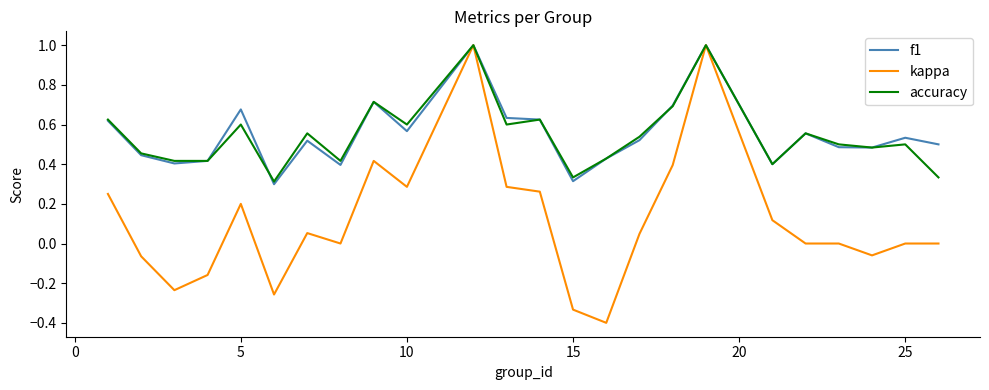

Which series has the widest spread of values?

kappa